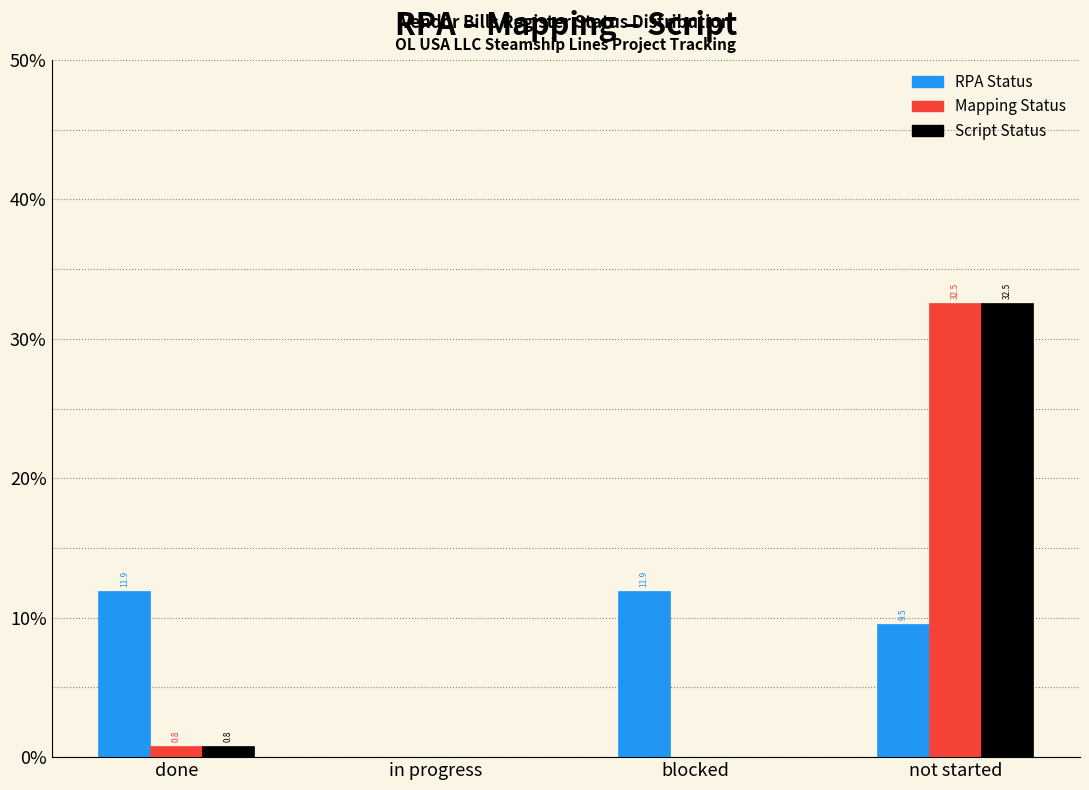

Reading right to left, list all the values displayed in this chart.

RPA Status: not started=9.5	blocked=11.9	in progress=0.0	done=11.9
Mapping Status: not started=32.5	blocked=0.0	in progress=0.0	done=0.8
Script Status: not started=32.5	blocked=0.0	in progress=0.0	done=0.8